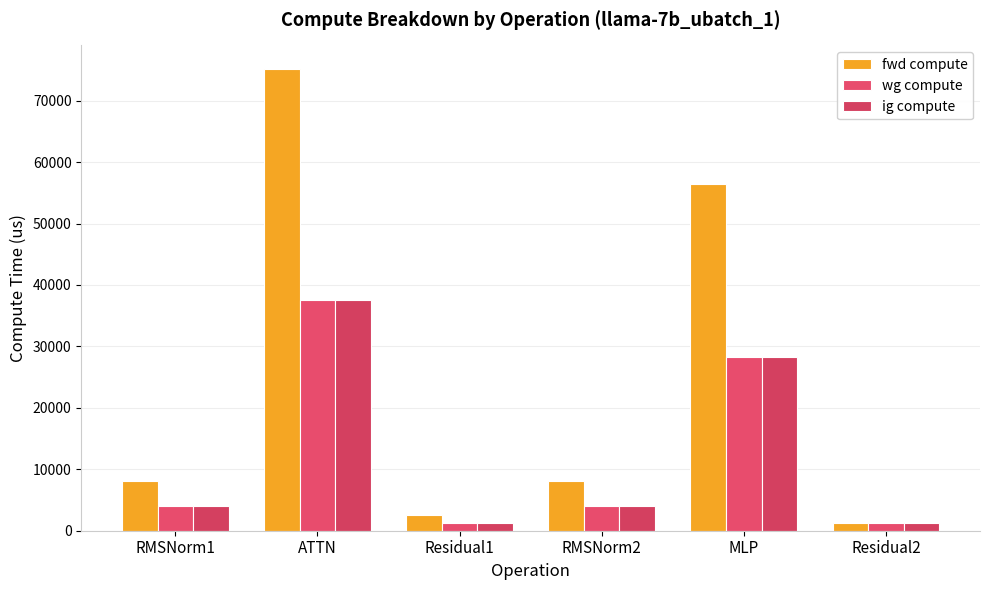

Is it true that fwd compute equals 13756.4 at RMSNorm2?

False